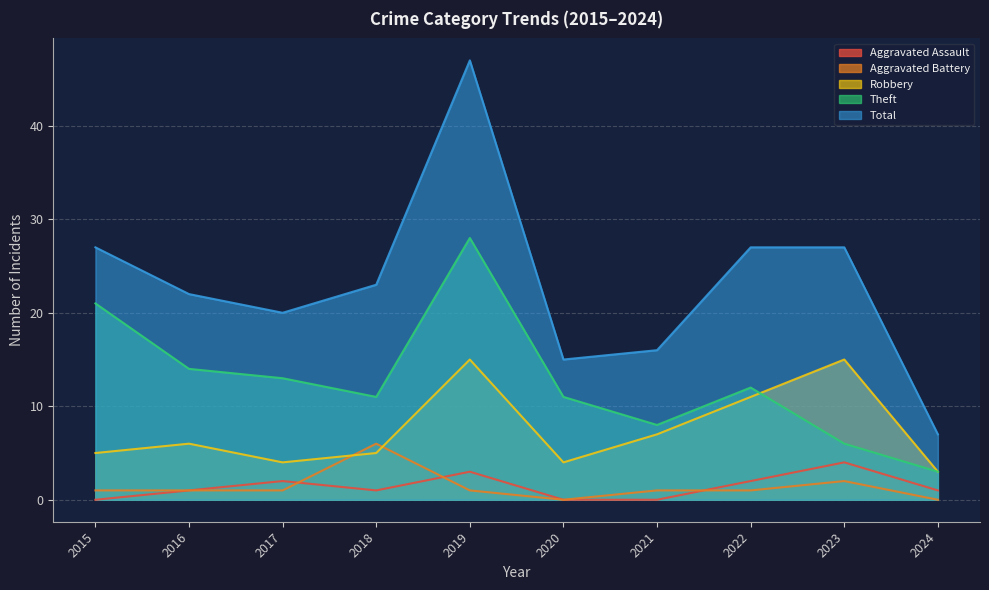

True or false: Total and Aggravated Battery intersect in this chart.

False